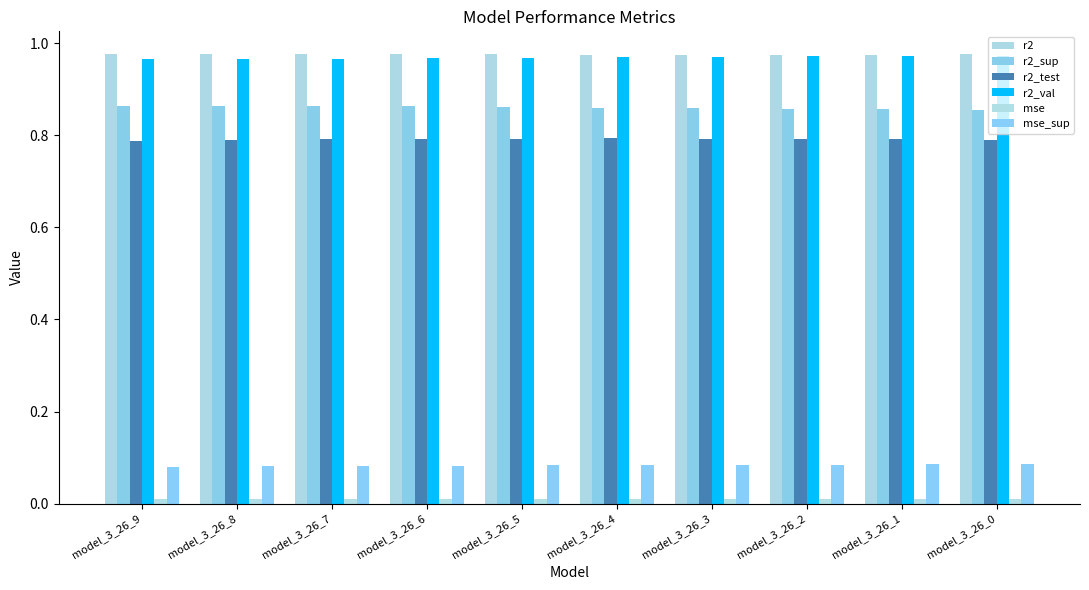

Is it true that r2_test equals 0.8 at model_3_26_2?

True